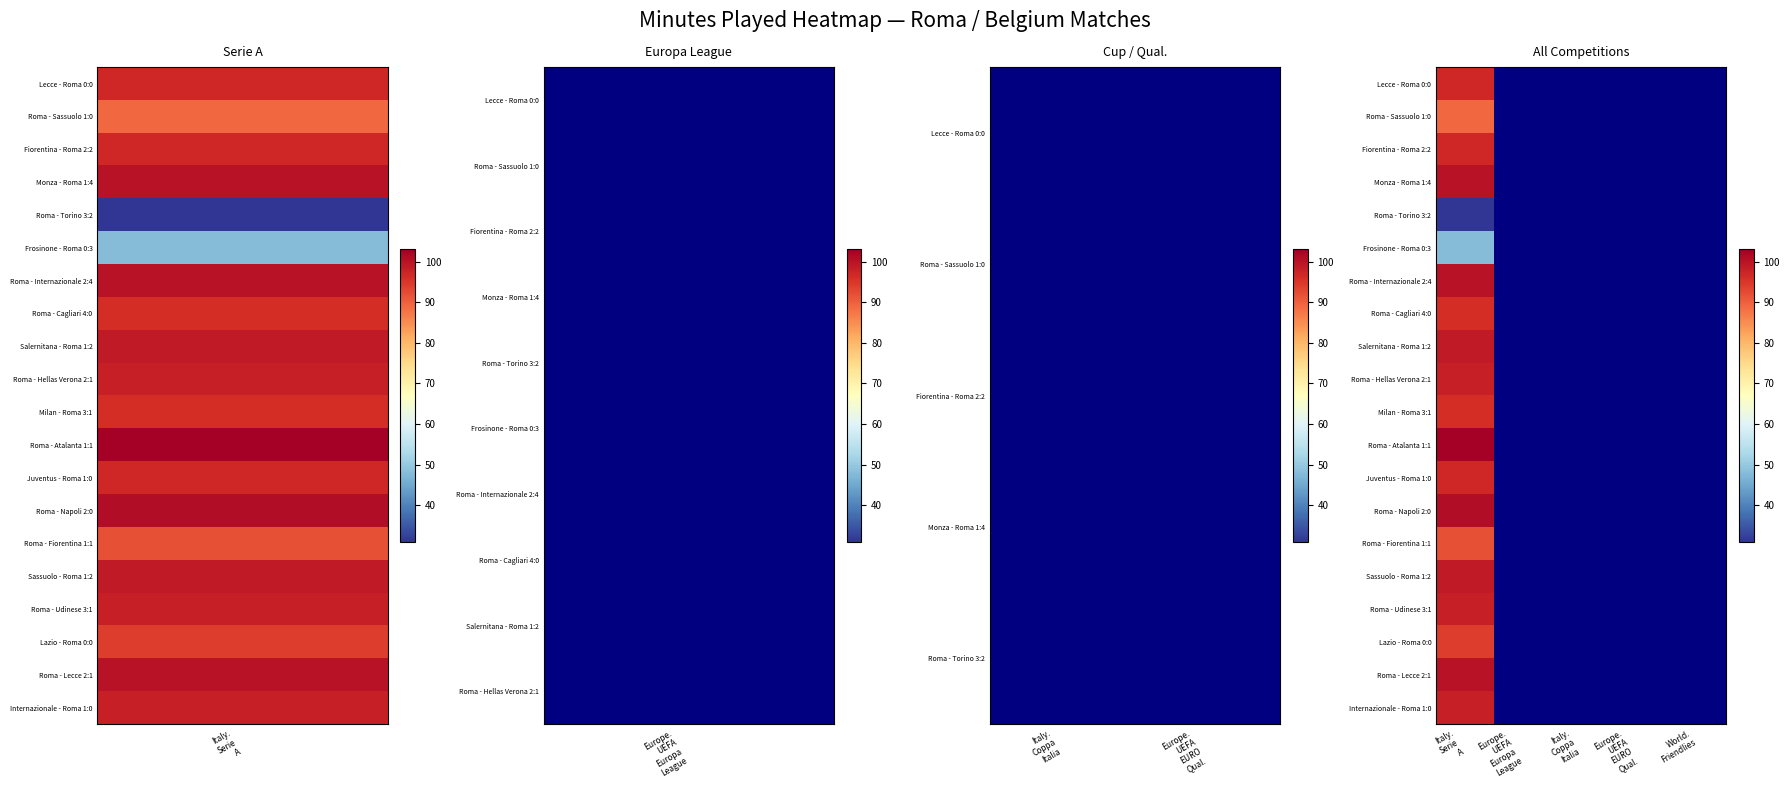

At how many categories does at least one series exceed 56?

1